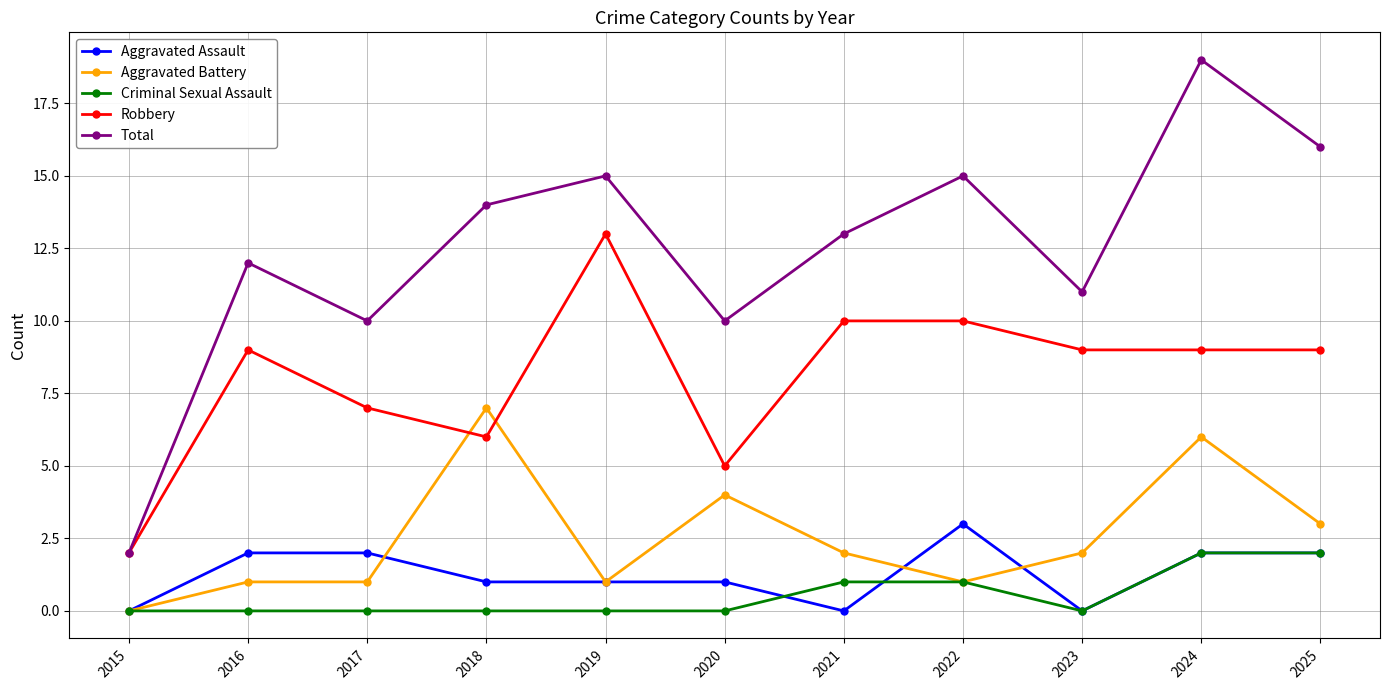

Count the Aggravated Assault values in the range 0 to 2.

10